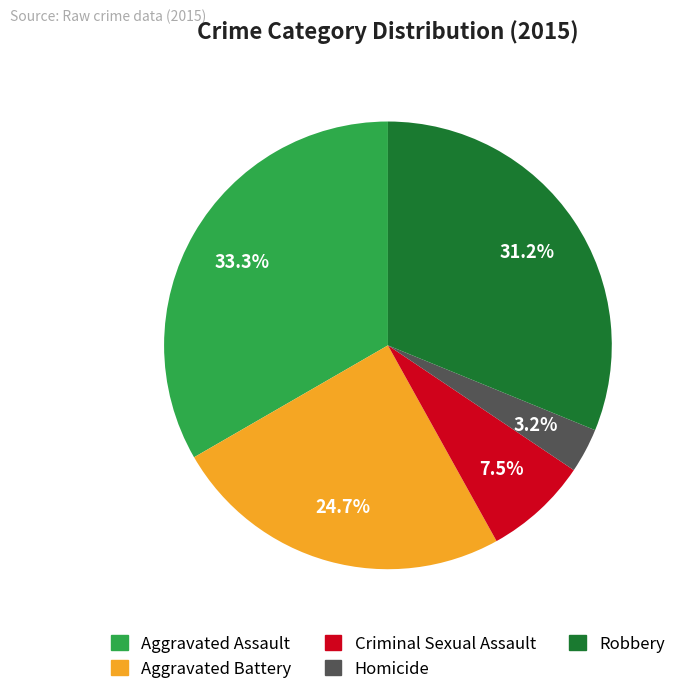

Rank the categories by value from highest to lowest.

Aggravated Assault, Robbery, Aggravated Battery, Criminal Sexual Assault, Homicide